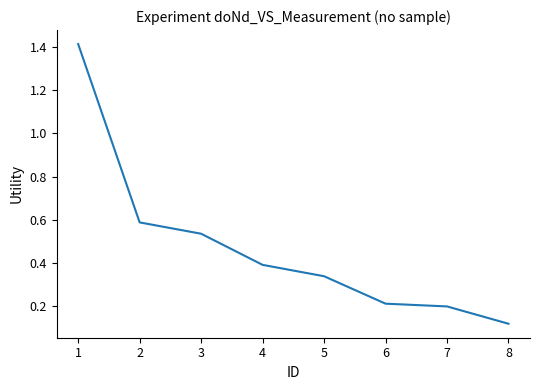

What is the difference between the maximum and minimum values?

1.3